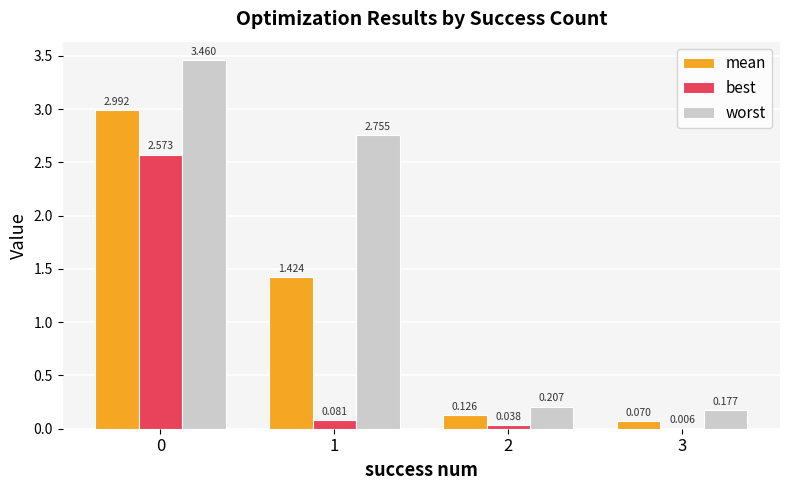

Reading left to right, extract all data points from this chart.

mean: 0=3.0	1=1.4	2=0.1	3=0.1
best: 0=2.6	1=0.1	2=0.0	3=0.0
worst: 0=3.5	1=2.8	2=0.2	3=0.2